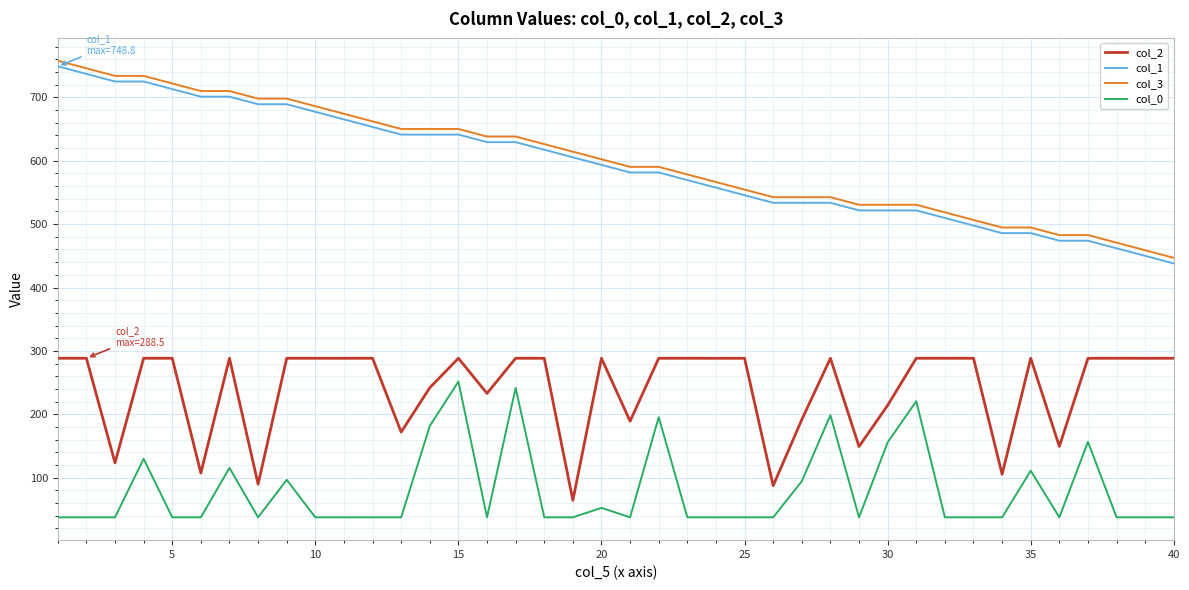

True or false: col_1 and col_3 intersect in this chart.

False